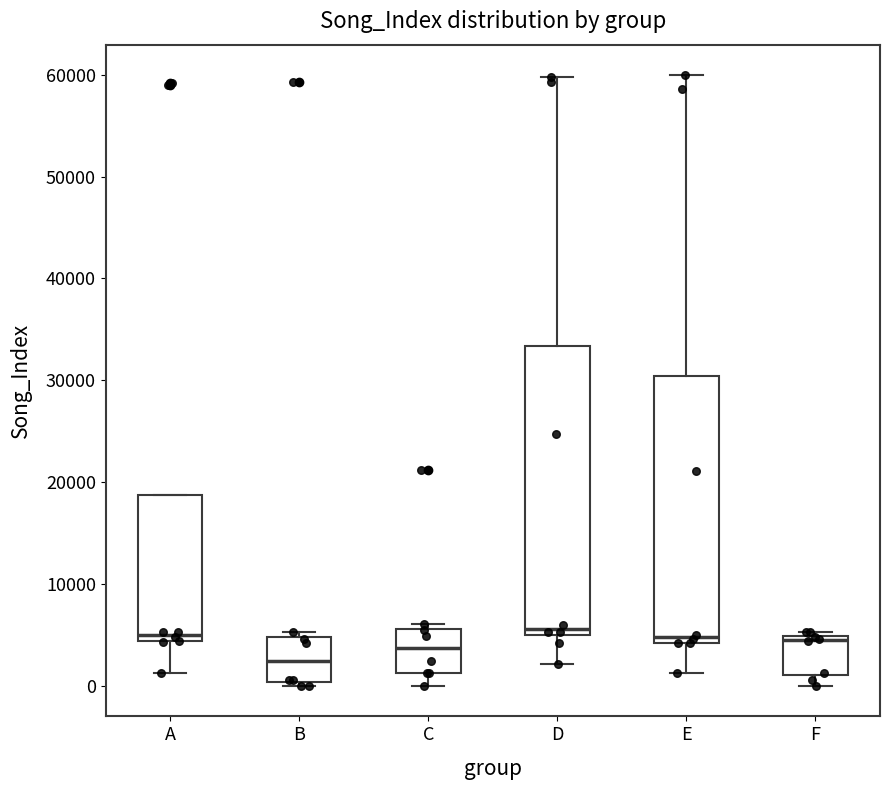

Where does the lower whisker of the box for E end on the y-axis? The values are not printed on the chart, so give them approximately, as read against the axis.

1000